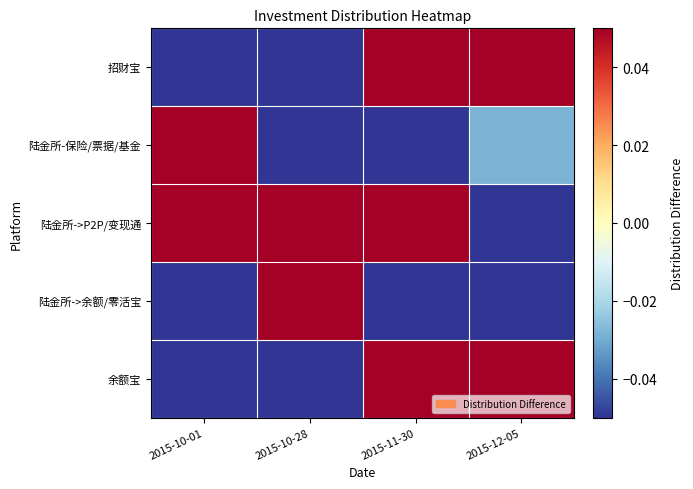

At how many categories does at least one series exceed 0?

4